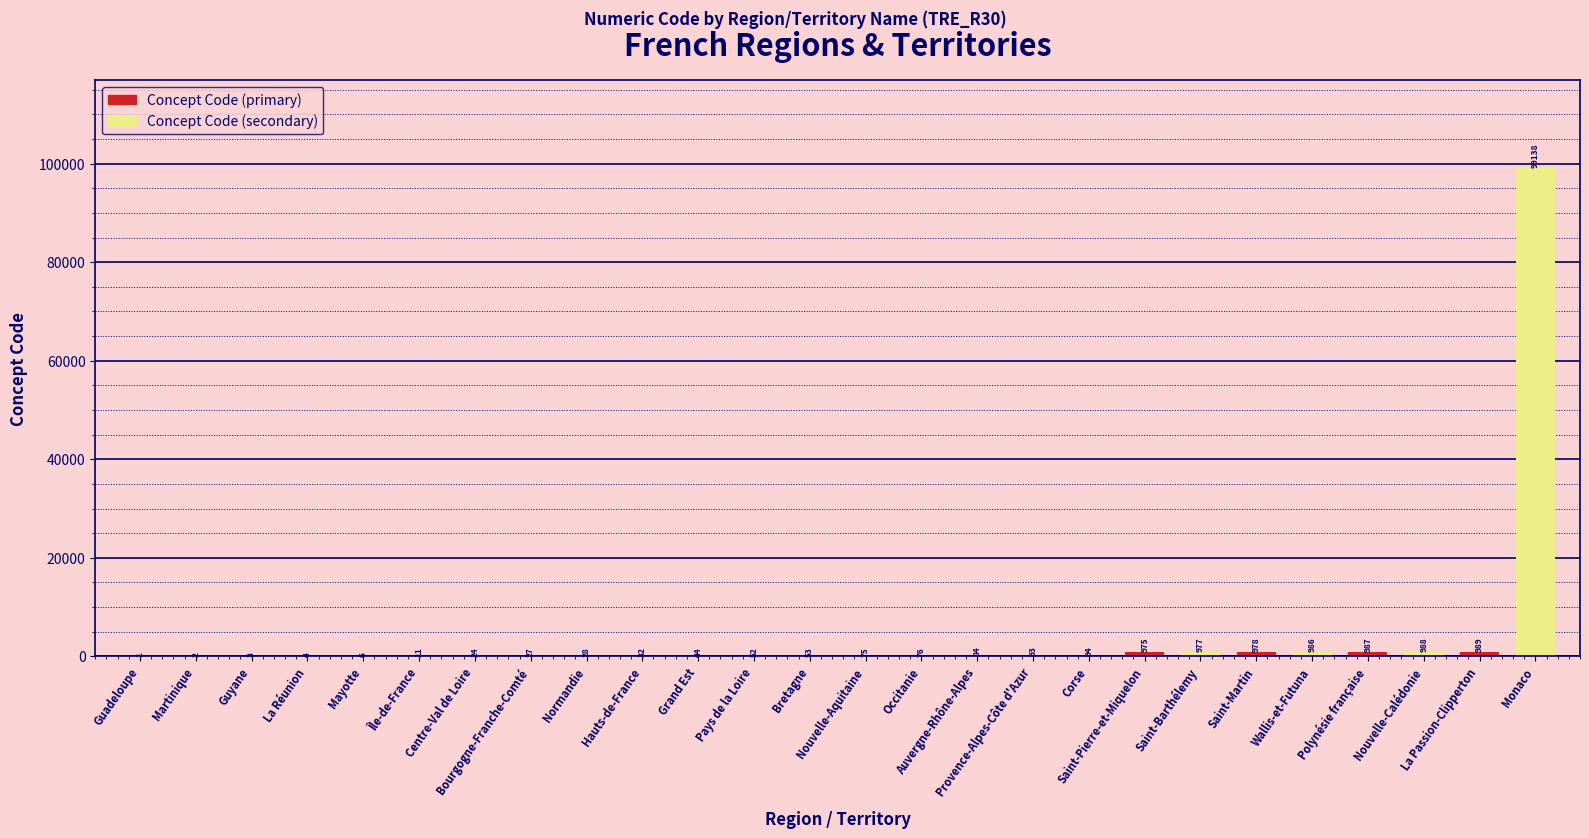

Count the number of categories in the chart.

13